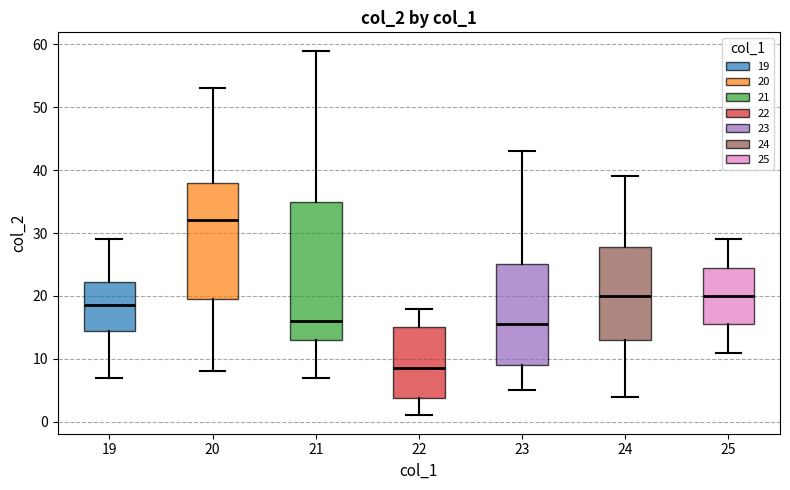

Comparing the boxes themselves (not the whiskers), which one is the tallest?

21